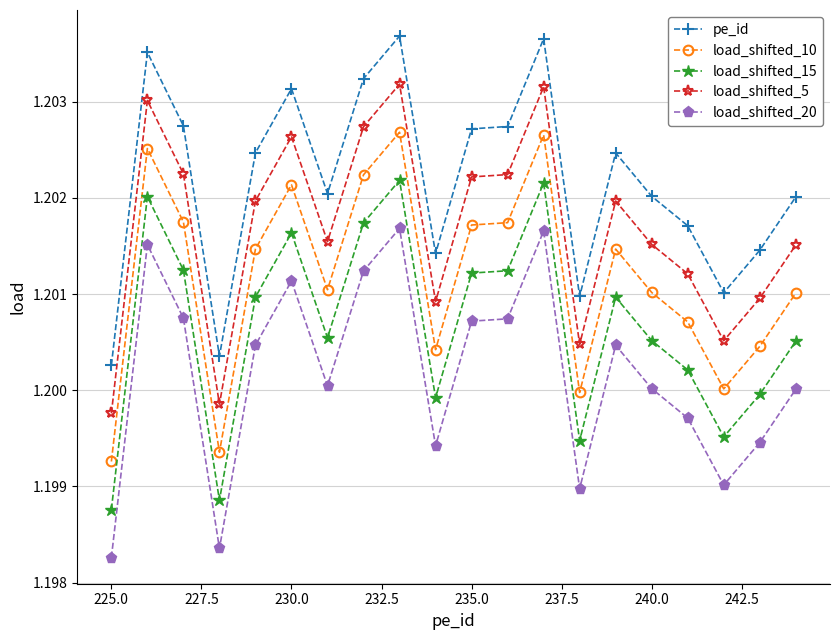

At how many categories does at least one series exceed 1?

20